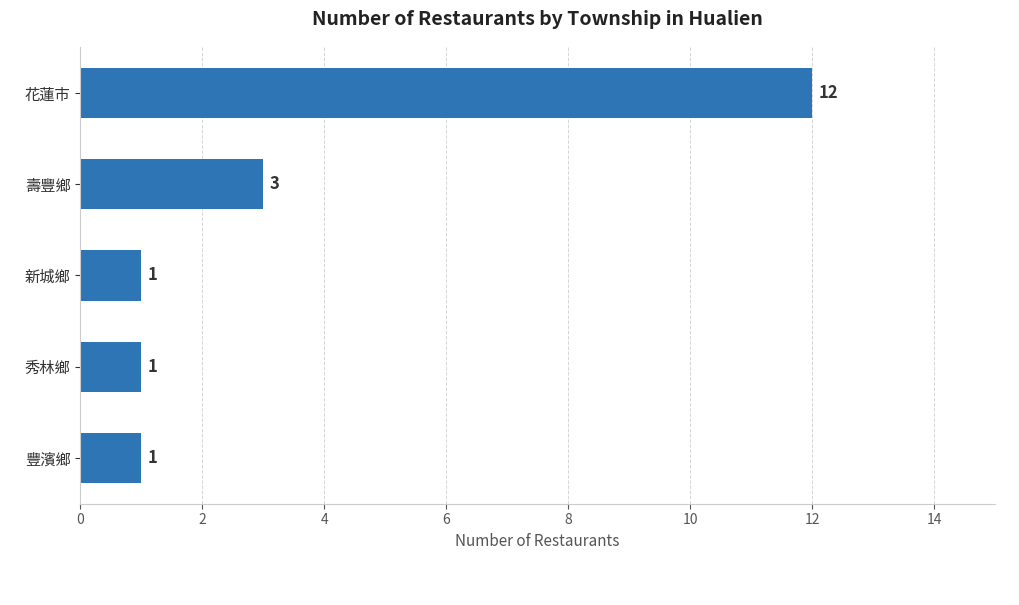

How many values are between 1 and 3?

4